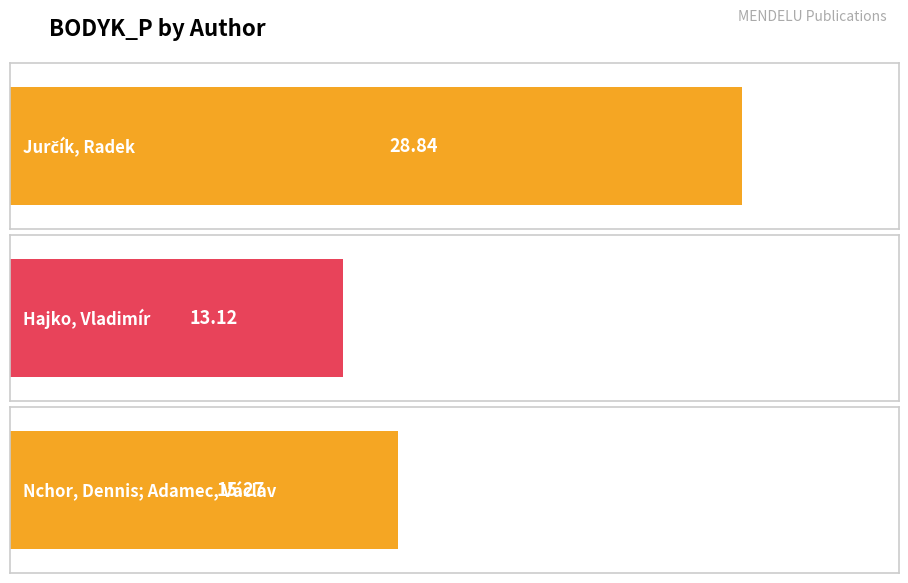

What is the change in value from Hajko, Vladimír to Nchor, Dennis; Adamec, Václav?

+2.1